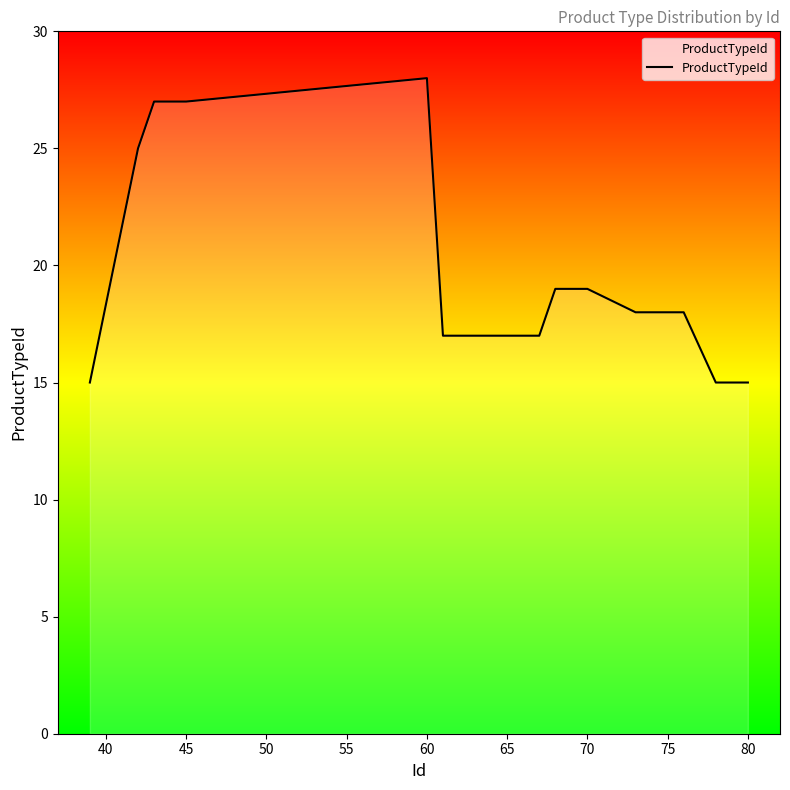

What is the greatest value displayed?

28